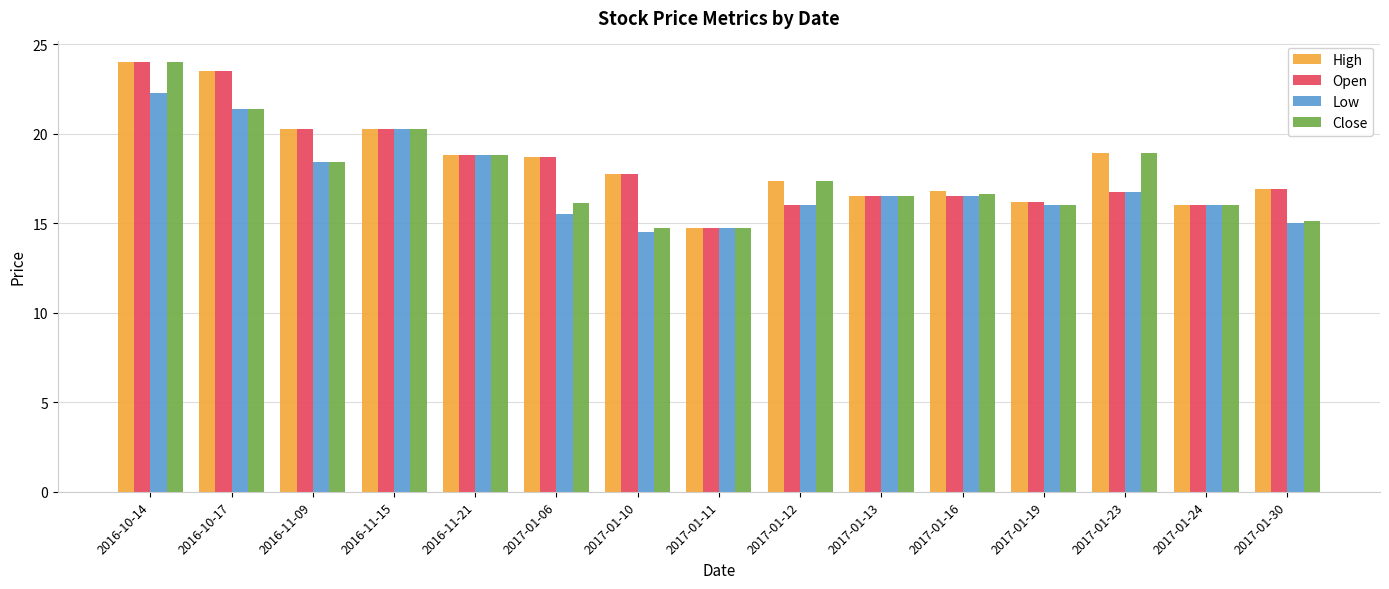

What is the sum of the Open values at 2016-10-14 and 2017-01-19?

40.2